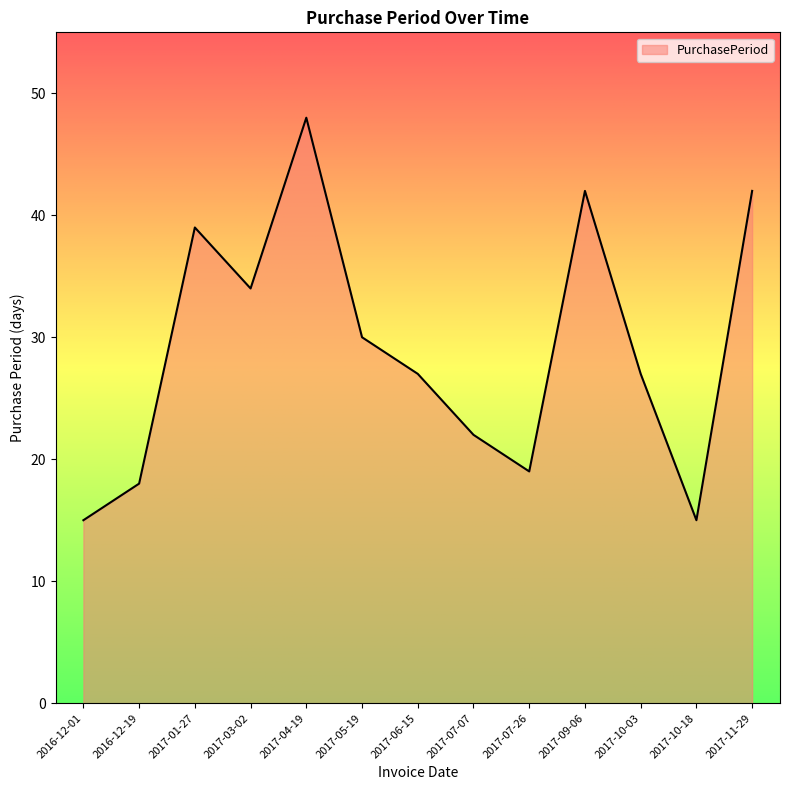

Where is the data nearest to the value 31?

2017-05-19